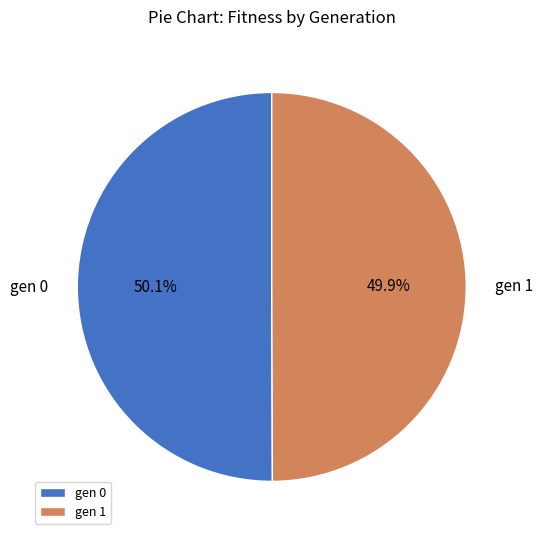

The gen 0 slice represents 43% of the pie. True or false?

False